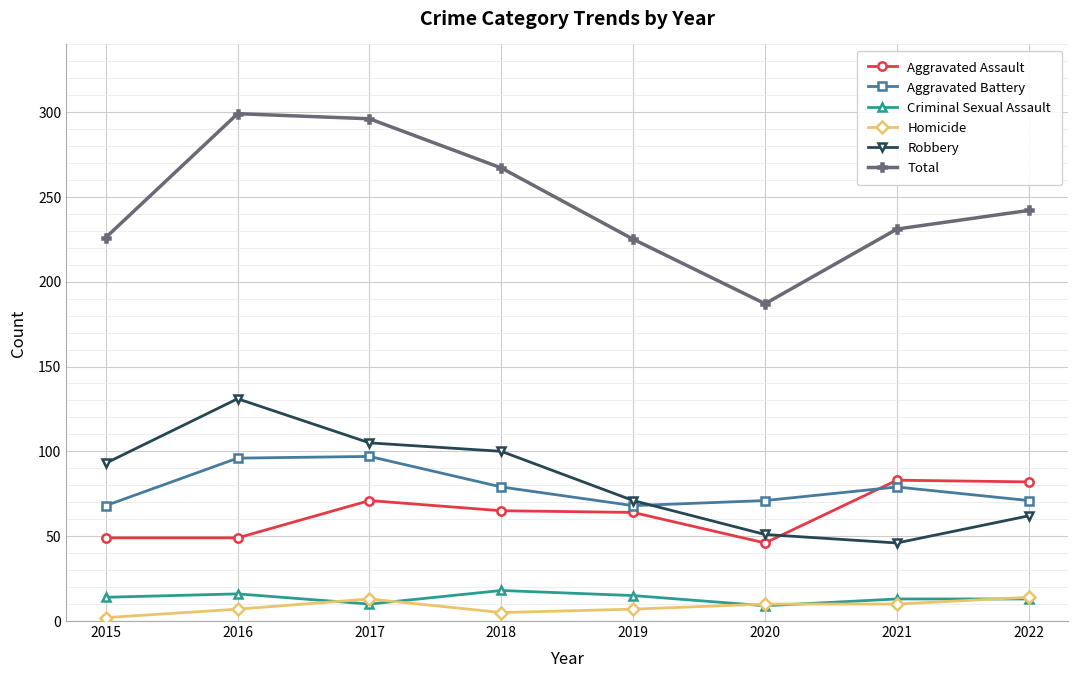

Between 2016 and 2019, which series saw the biggest shift?

Total